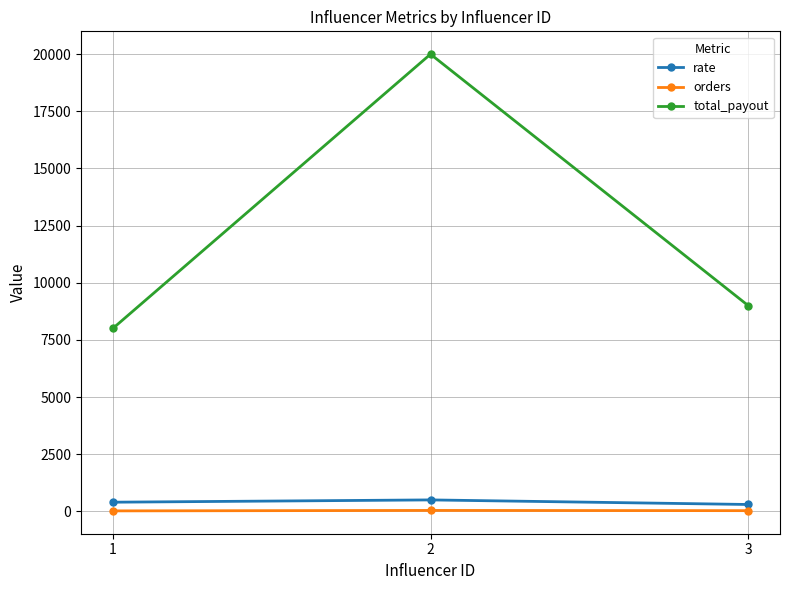

Count the orders values in the range 20 to 40.

3